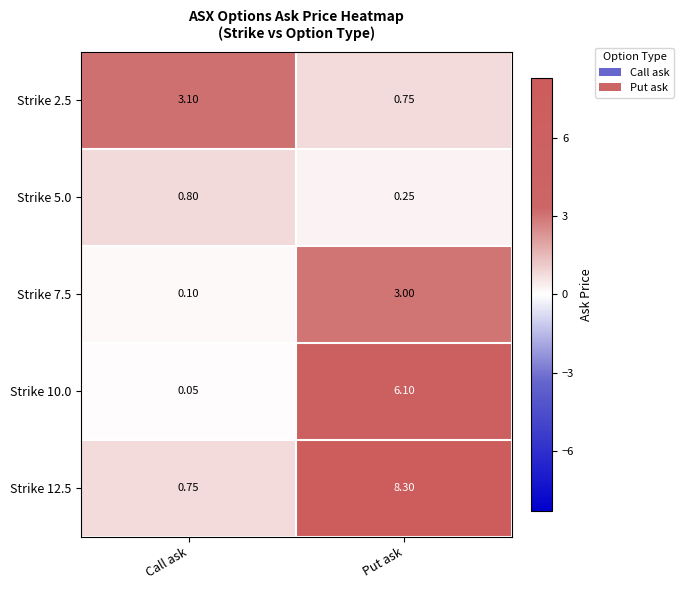

What is the minimum value shown in the chart?

0.1